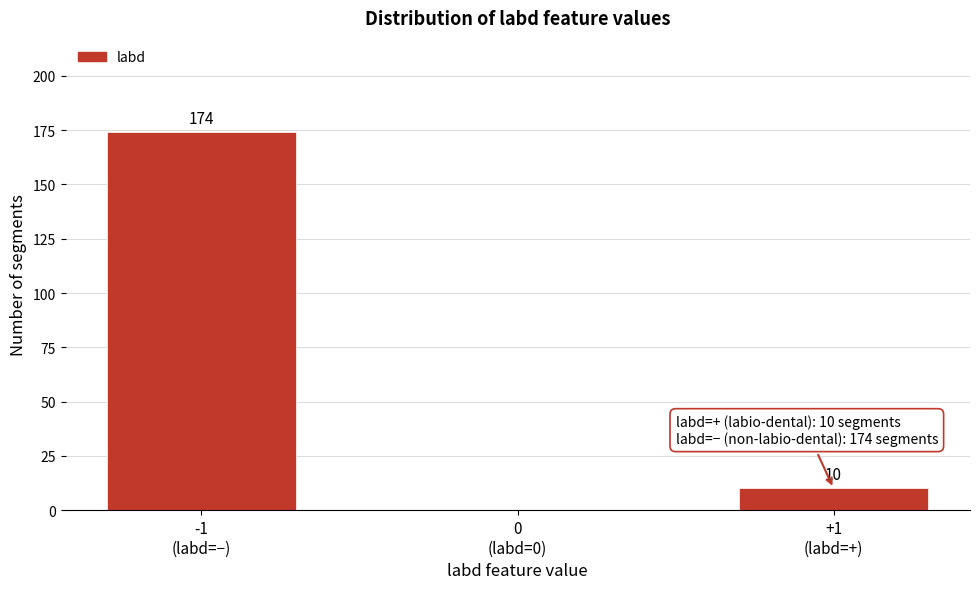

What is the maximum value shown in the chart?

174